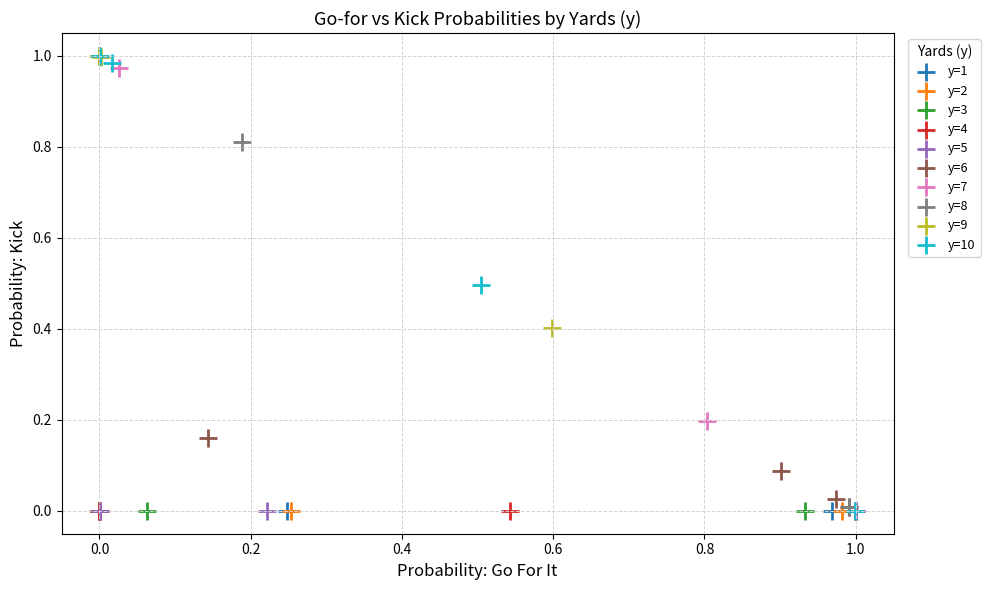

What are all the series names shown in the legend?

y=1, y=2, y=3, y=4, y=5, y=6, y=7, y=8, y=9, y=10